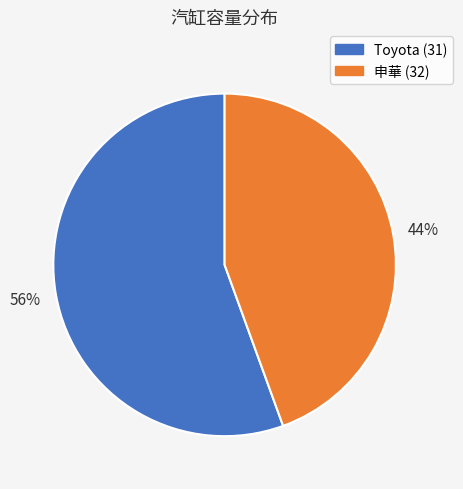

Approximately how many times larger is the value at 申華 (32) compared to Toyota (31)?

0.8